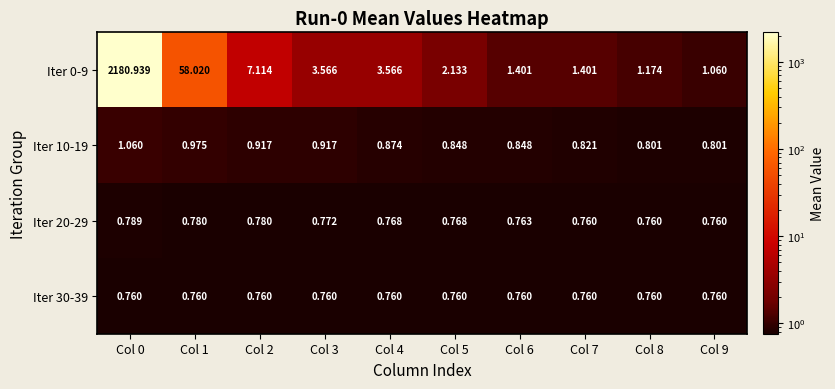

Is the value of Iter 10-19 at Col 4 greater than the value of Iter 20-29 at Col 5?

Yes